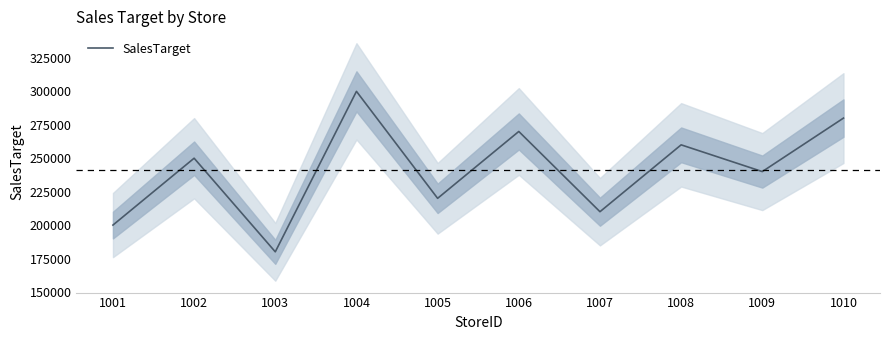

What is the average value?

241000